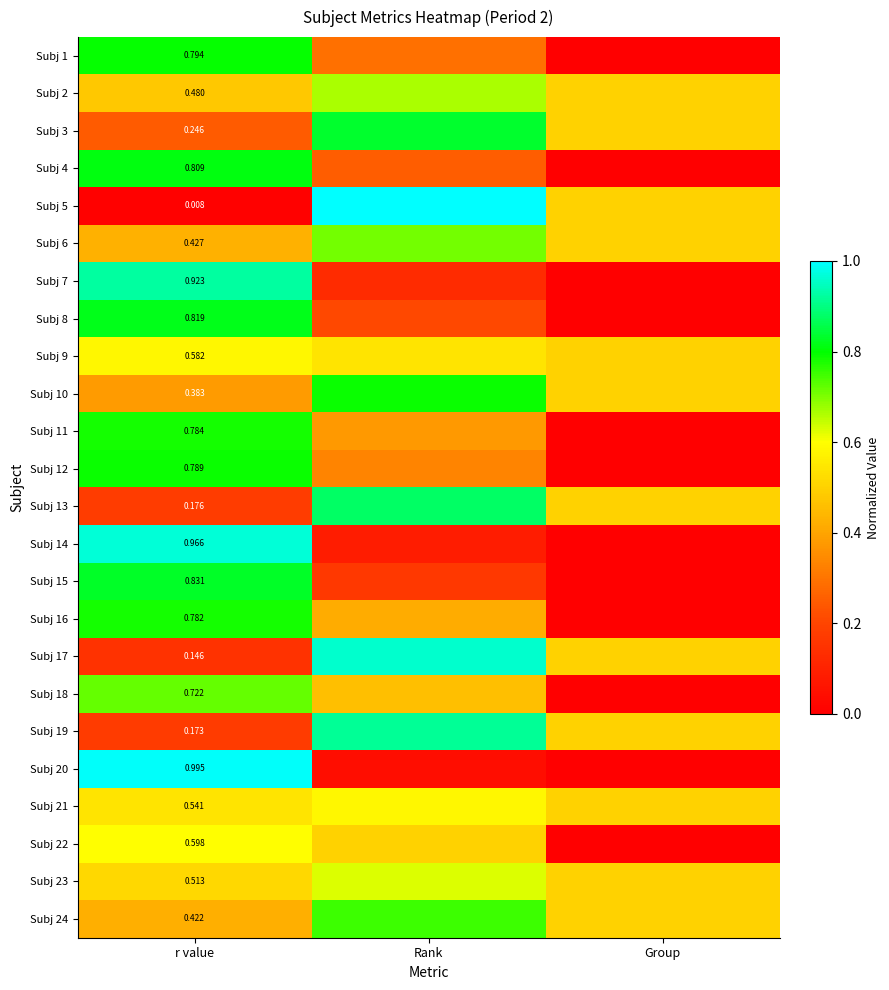

At which category does the chart reach its peak across all series?

Rank